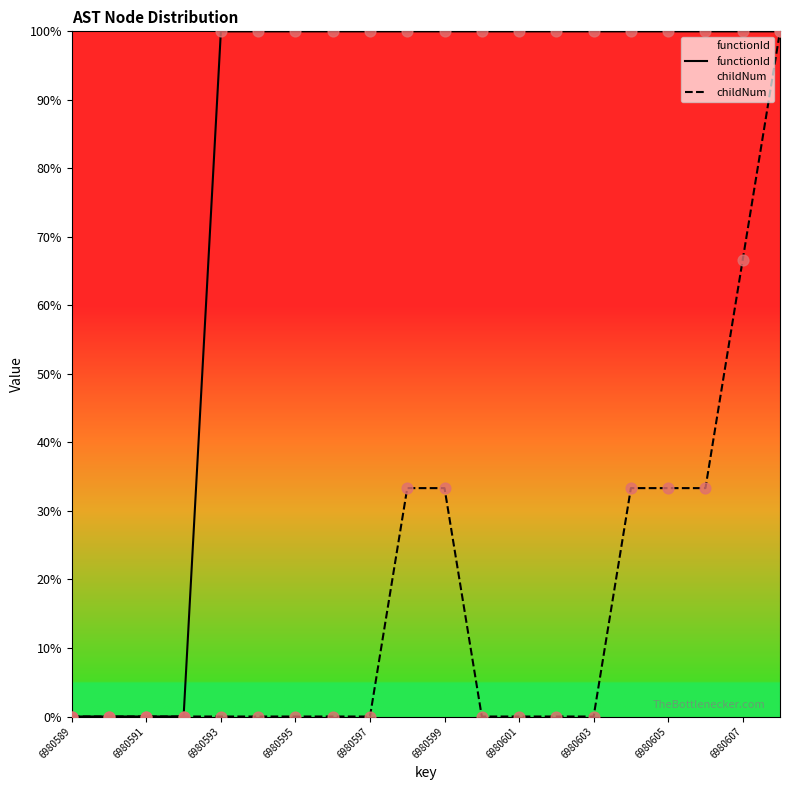

What is the total value across all series at 13?

100.0